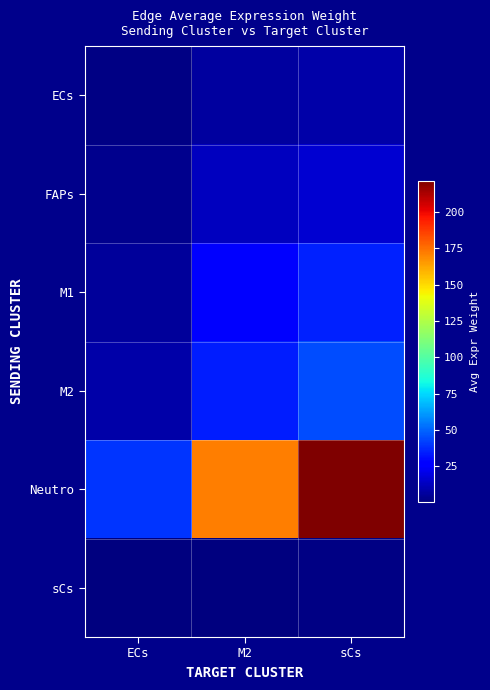

Which series has the largest range (max minus min)?

Neutro